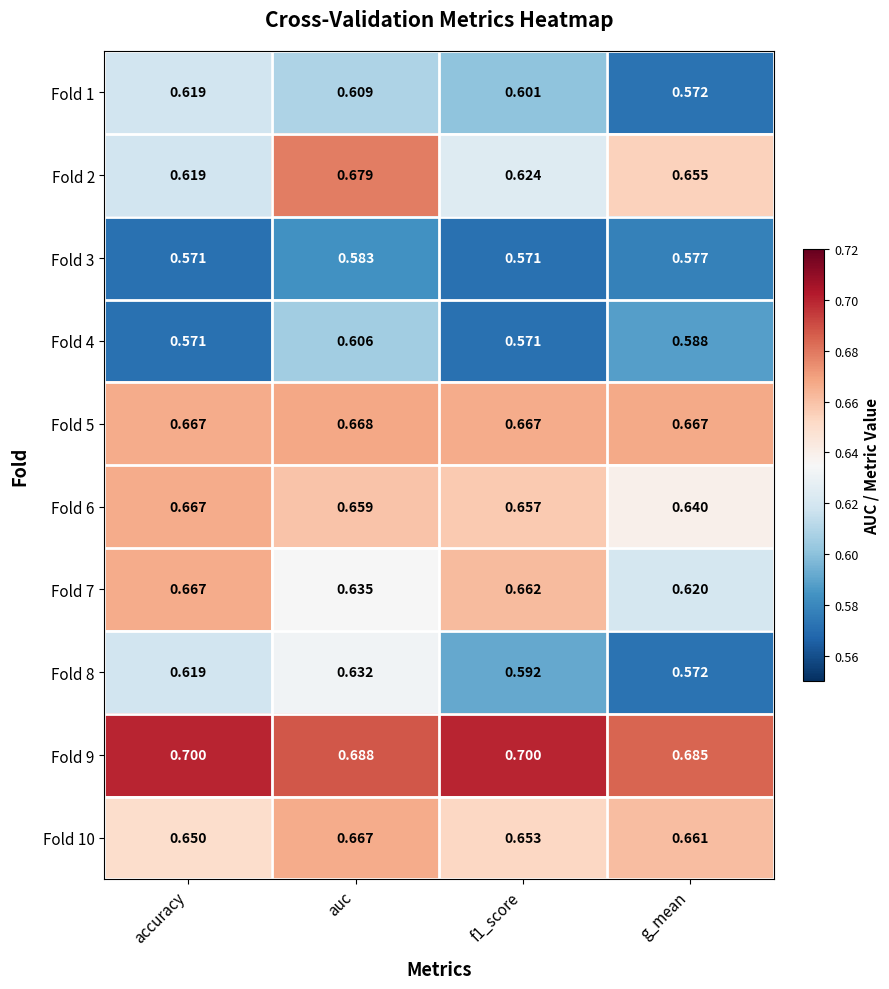

Is the value of Fold 5 at f1_score greater than the value of Fold 7 at f1_score?

Yes